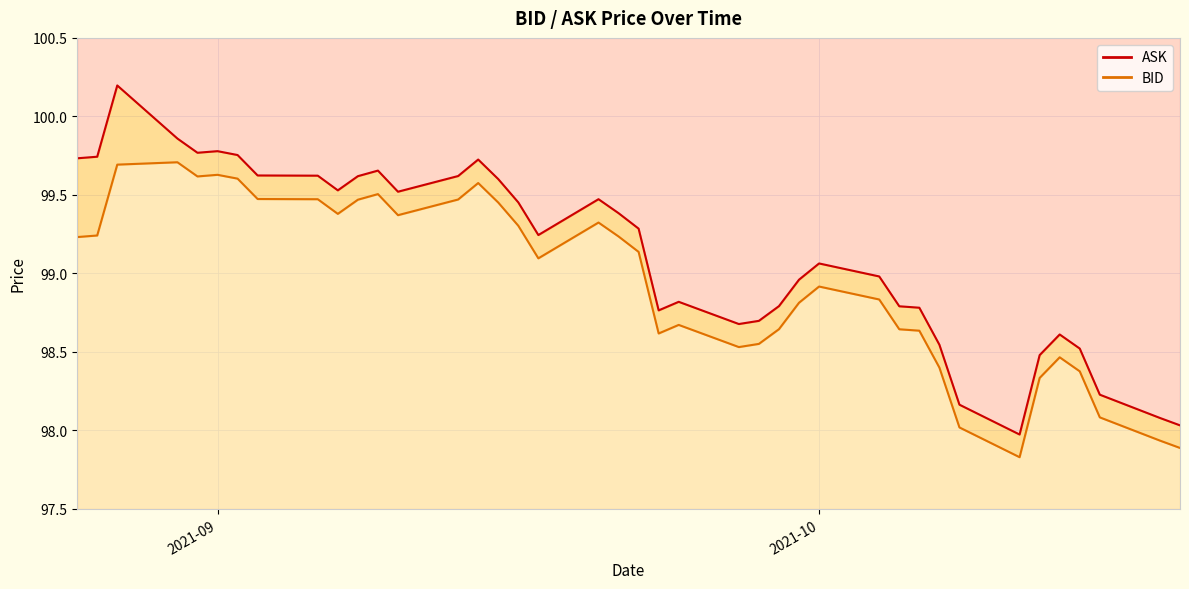

Reading left to right, what are all the values shown in this chart?

ASK line: 99.7	99.7	100.2	99.9	99.8	99.8	99.8	99.6	99.6	99.5	99.6	99.7	99.5	99.6	99.7	99.6	99.5	99.2	99.5	99.4	99.3	98.8	98.8	98.7	98.7	98.8	99.0	99.1	99.0	98.8	98.8	98.5	98.2	98.0	98.5	98.6	98.5	98.2	98.1	98.0
BID line: 99.2	99.2	99.7	99.7	99.6	99.6	99.6	99.5	99.5	99.4	99.5	99.5	99.4	99.5	99.6	99.5	99.3	99.1	99.3	99.2	99.1	98.6	98.7	98.5	98.6	98.6	98.8	98.9	98.8	98.6	98.6	98.4	98.0	97.8	98.3	98.5	98.4	98.1	97.9	97.9